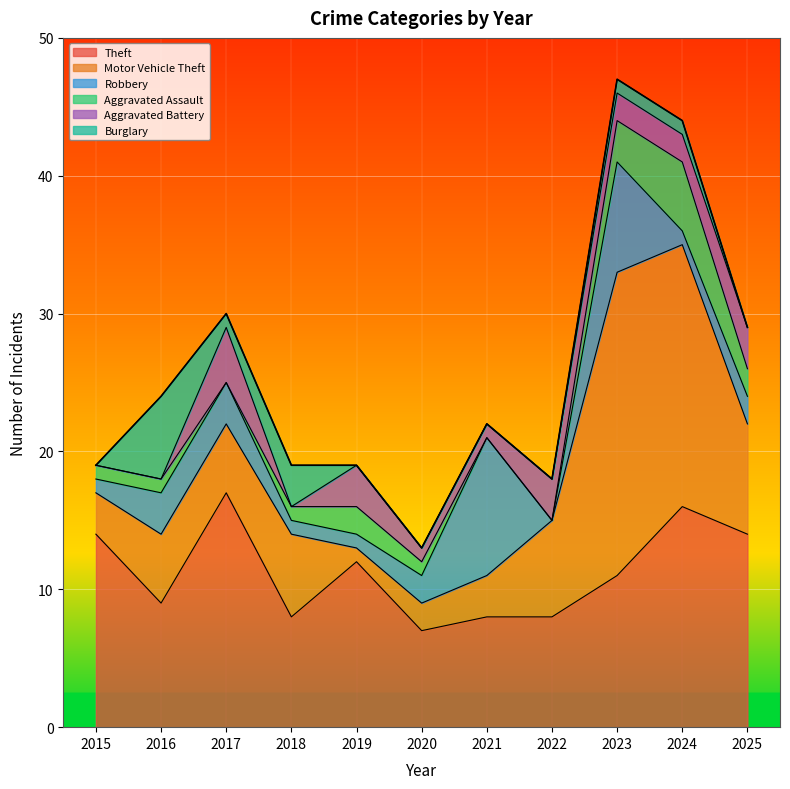

Which category has the lowest value across all series?

2022